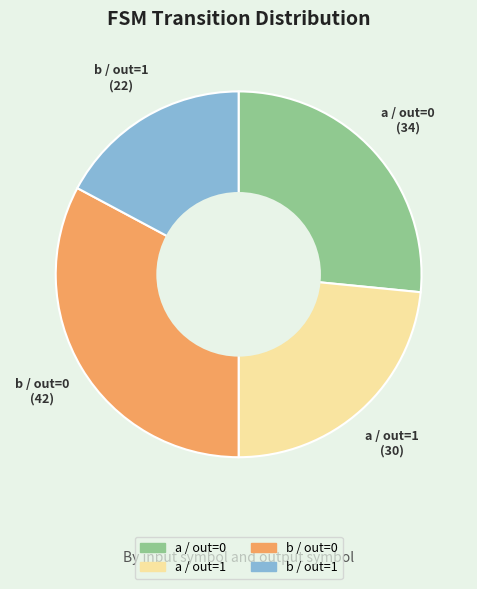

What is the ratio of the value at b / out=1 to the value at a / out=0?

0.6